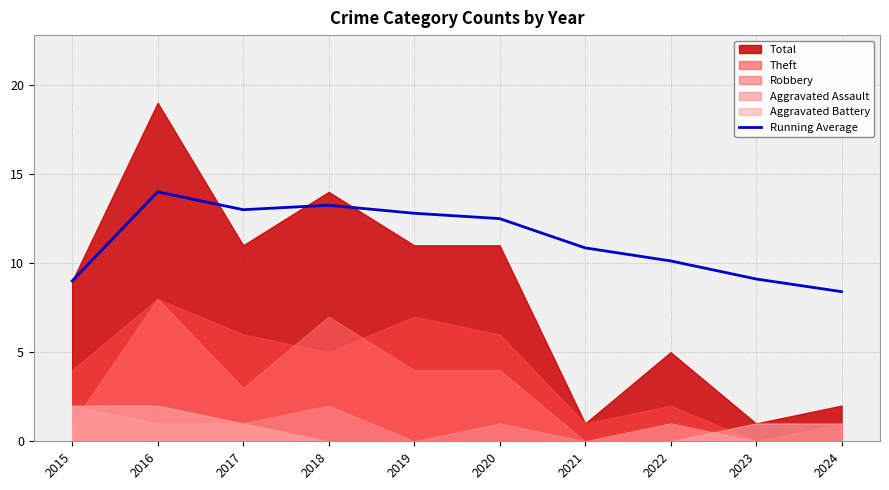

What is the value of the 2nd point from the left?

14.0